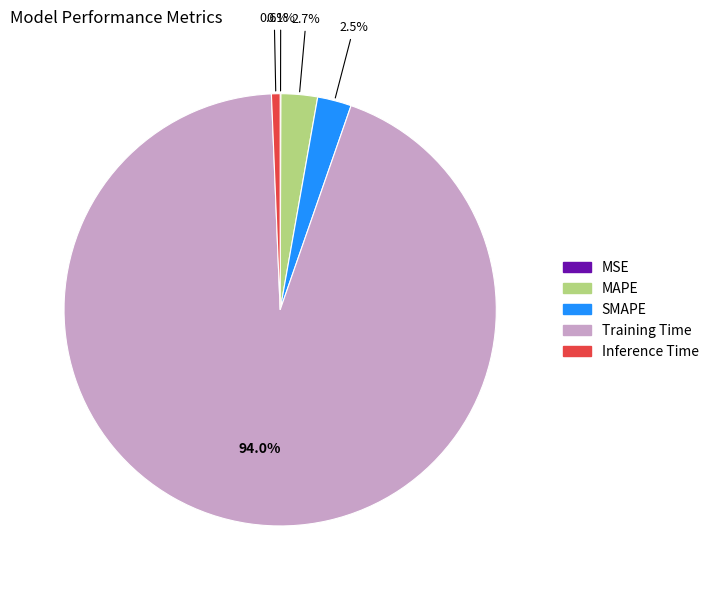

What is the largest slice in the pie chart?

Training Time